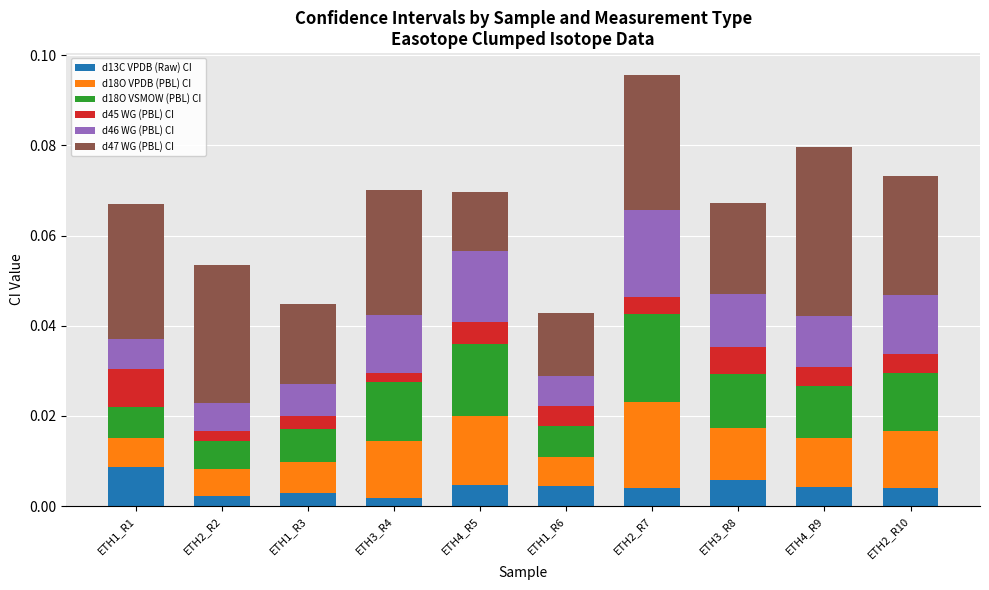

At which category is the sum across all series the highest?

ETH2_R7